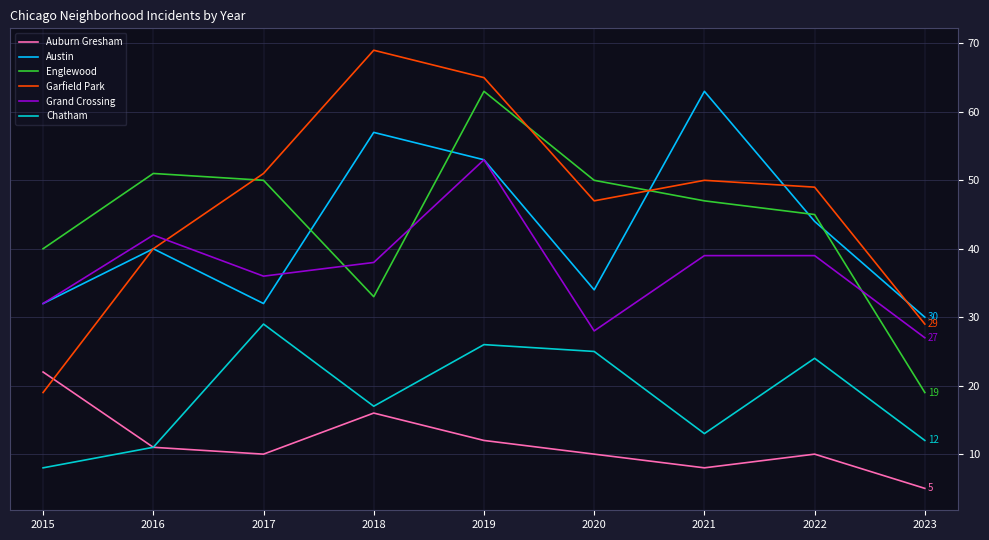

How many interior local peaks does the Austin series have?

3